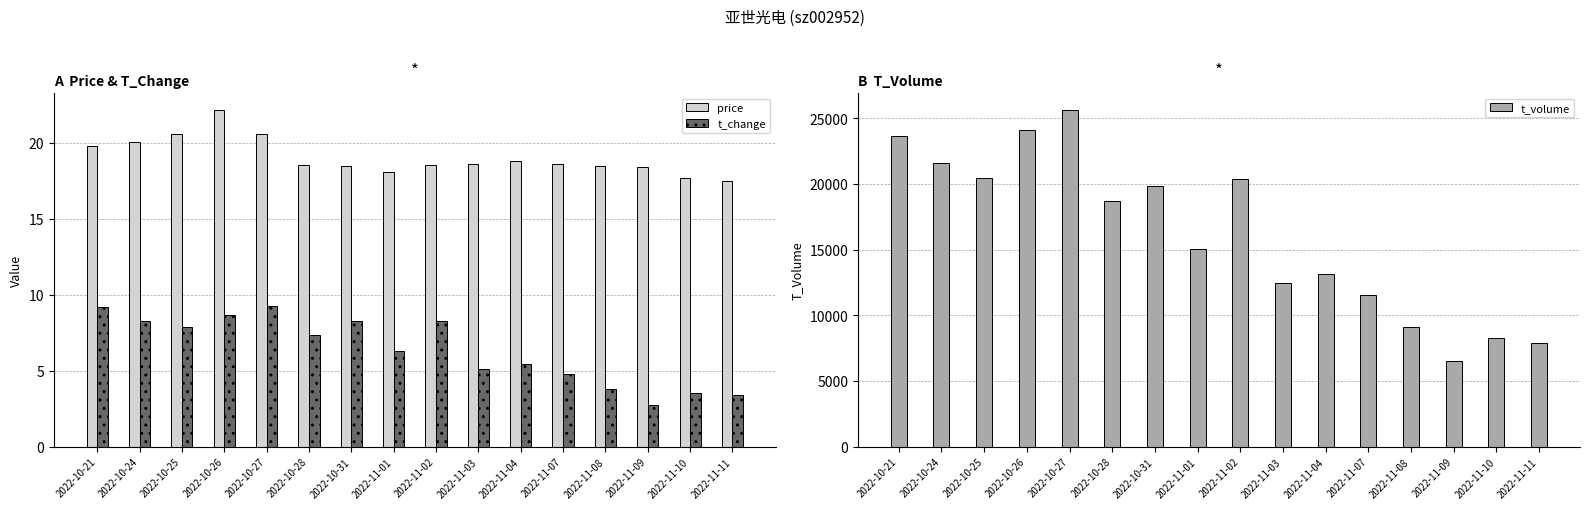

Which series has the largest total across all categories?

t_volume